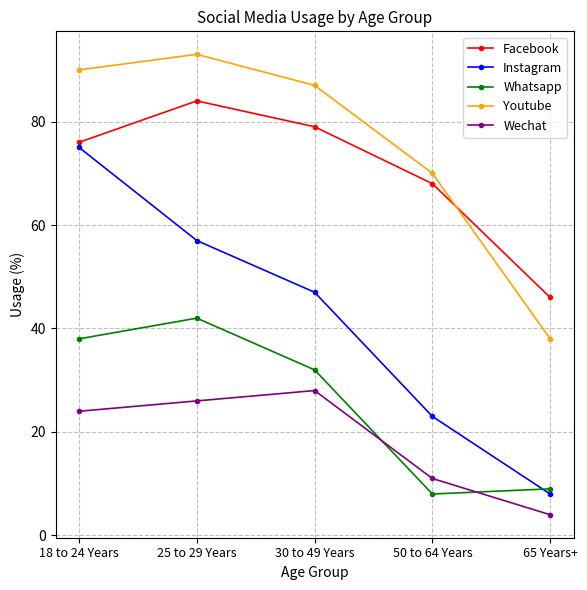

At which label does Whatsapp first exceed 32?

18 to 24 Years